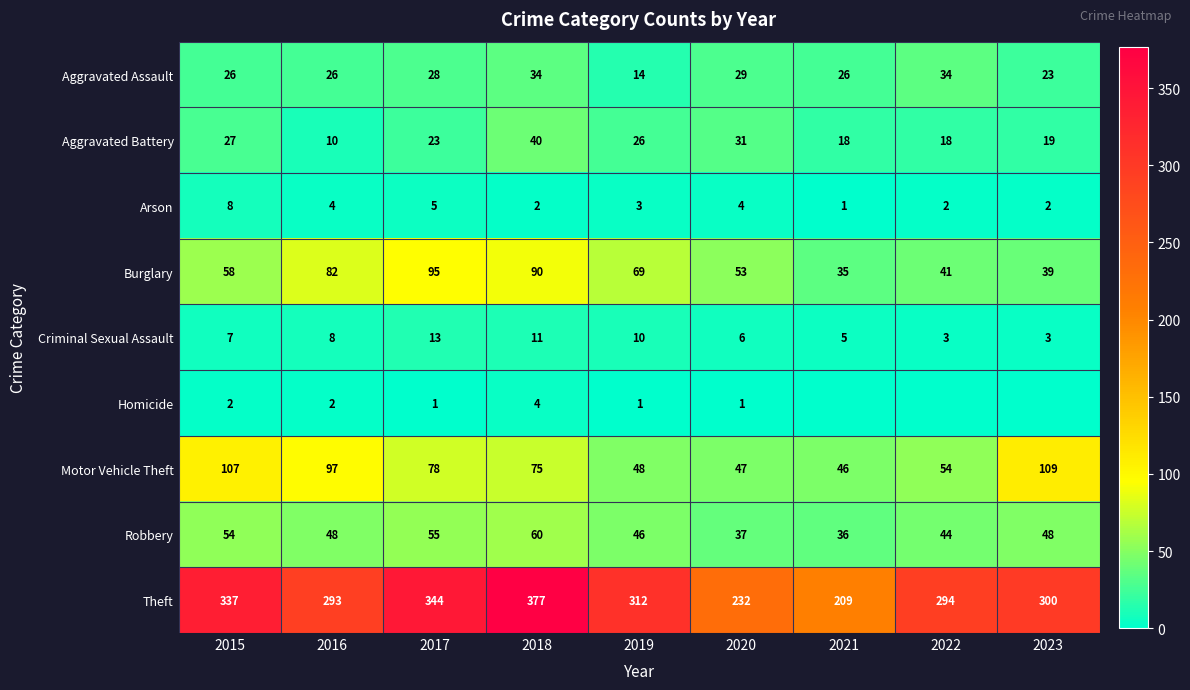

What is the spread (max minus min) of values at 2015?

335